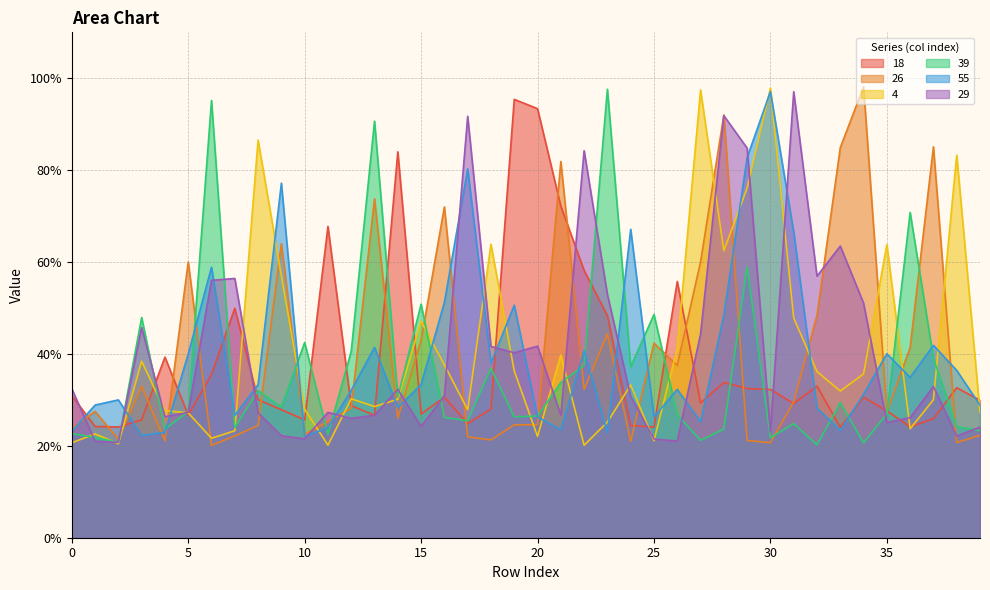

Does the chart have visible grid lines?

Yes